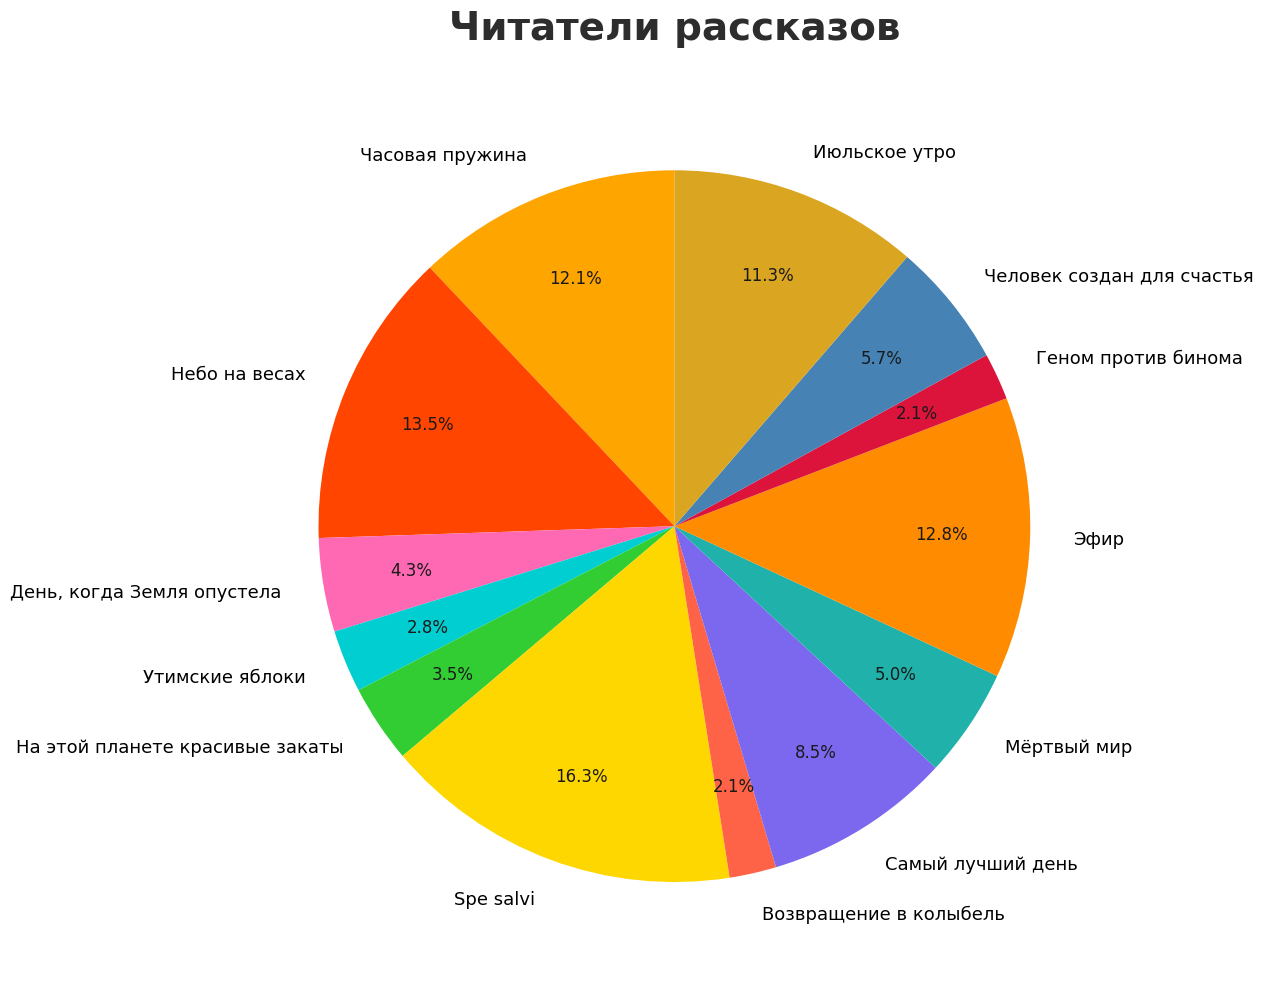

Which slice is the largest?

Spe salvi